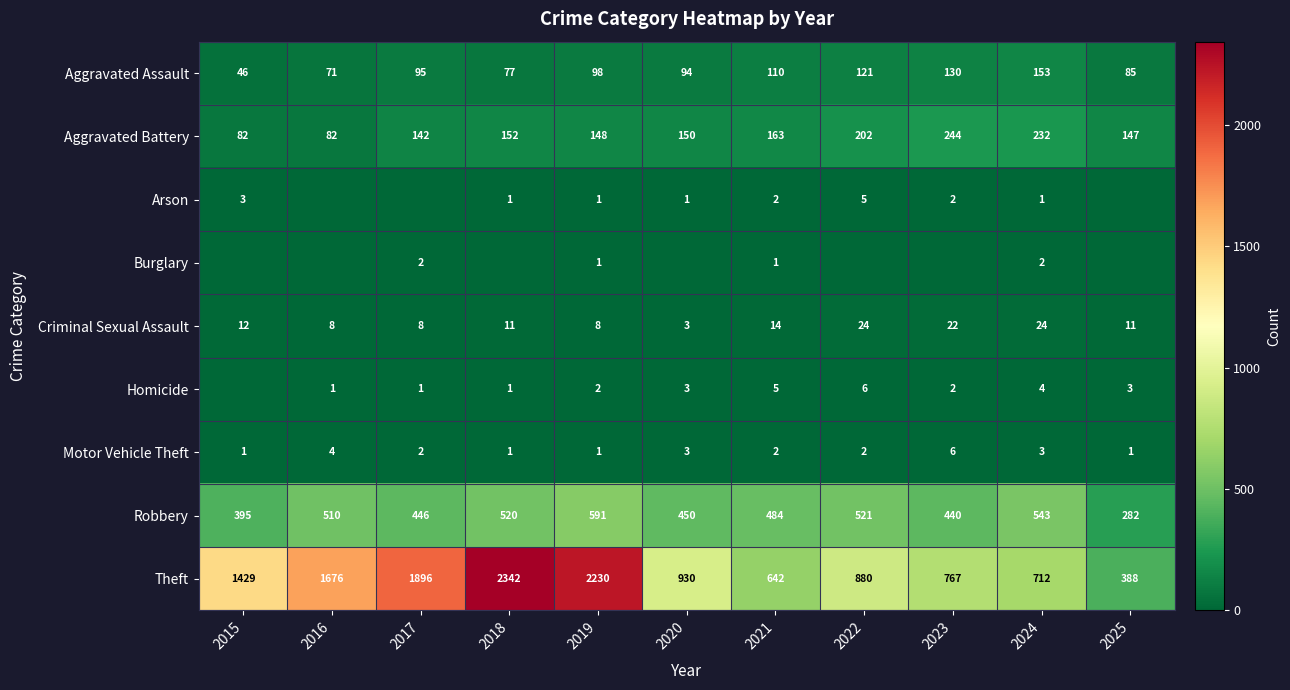

The Robbery series shows 661 at 2015. True or false?

False